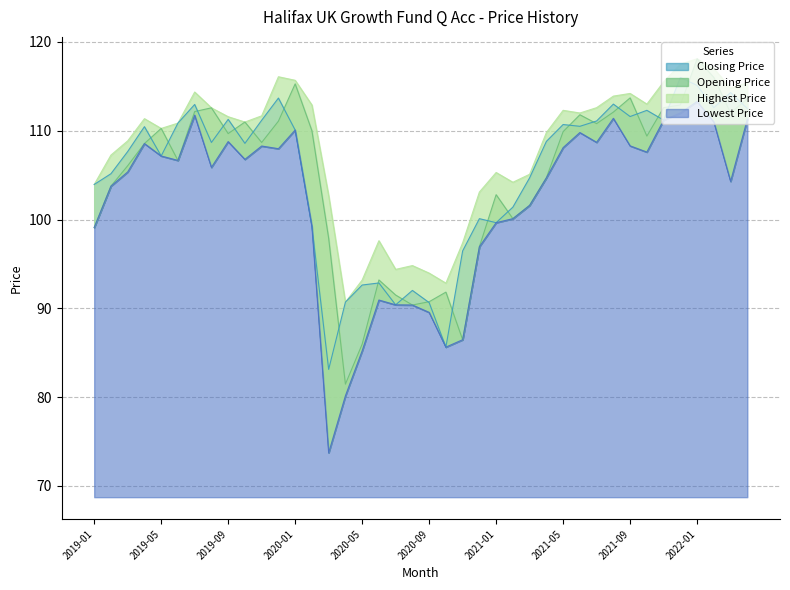

What is the label of the 39th point from the right?

2019-02